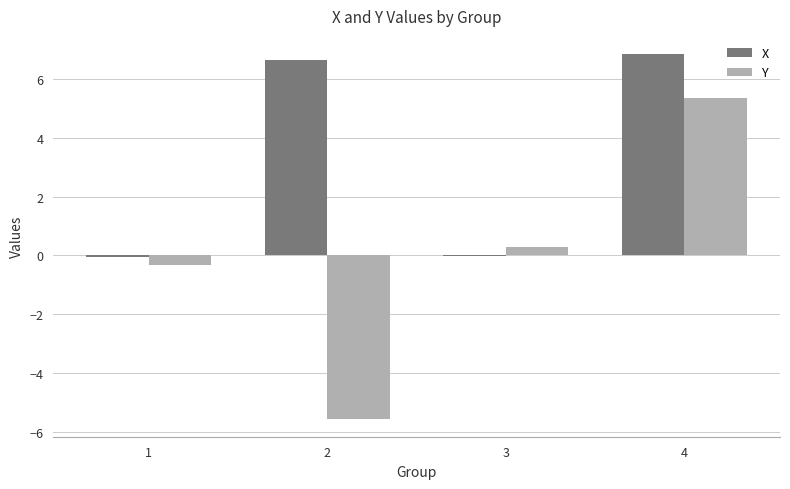

What is the greatest value displayed?

6.9